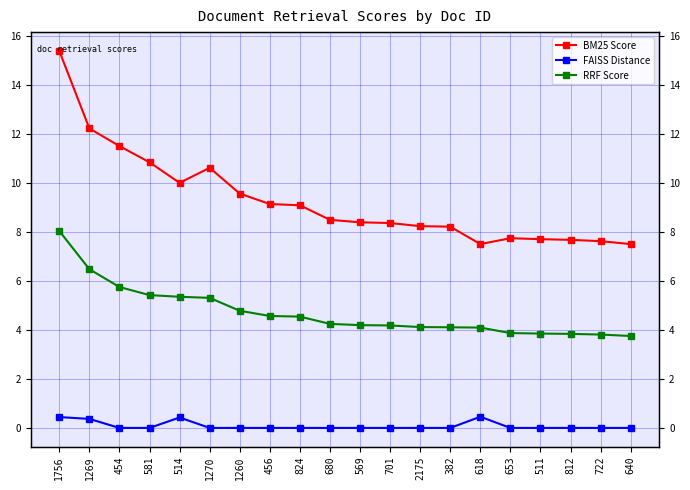

What is the difference between the highest and lowest values at 511?

7.7